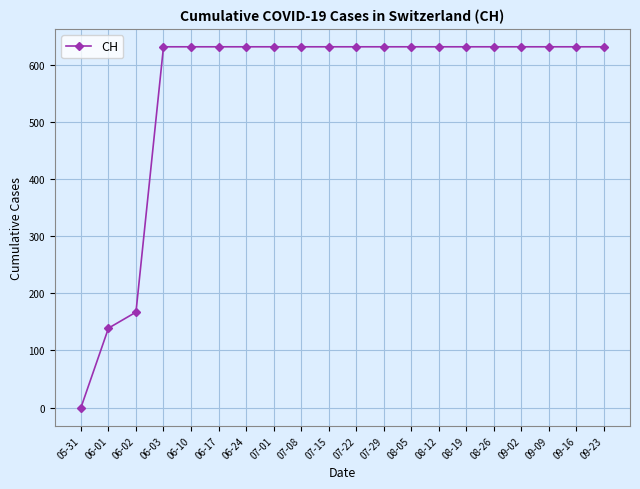

Reading left to right, transcribe all the data shown in this chart.

0	139	167	631	631	631	631	631	631	631	631	631	631	631	631	631	631	631	631	631